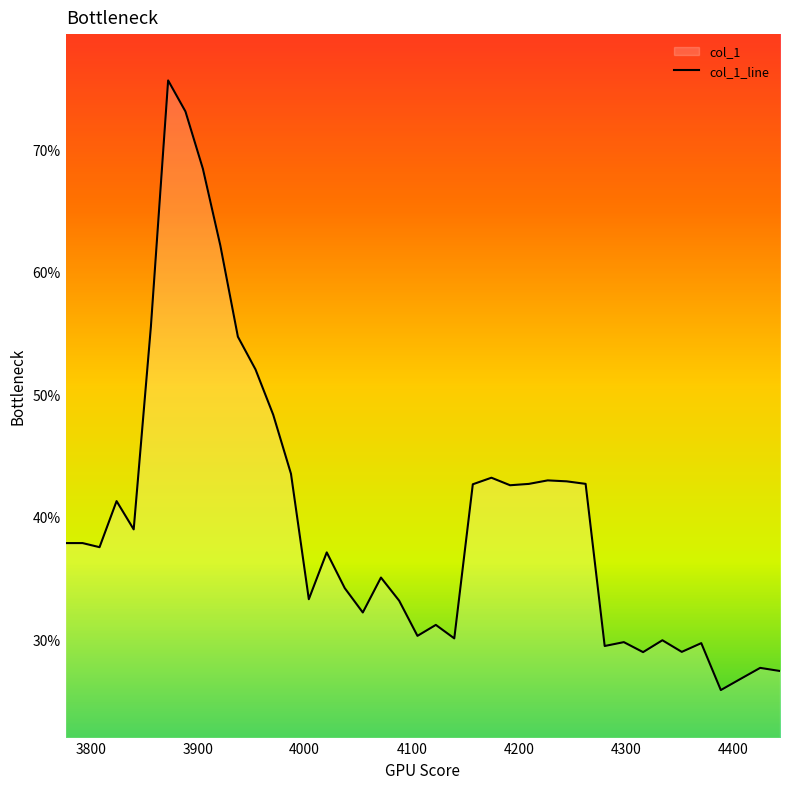

What is the average value?

0.4